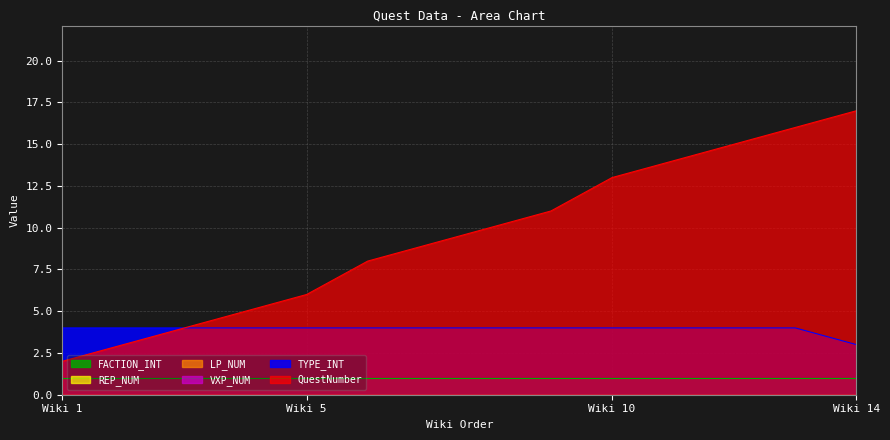

Which category has the lowest value across all series?

1